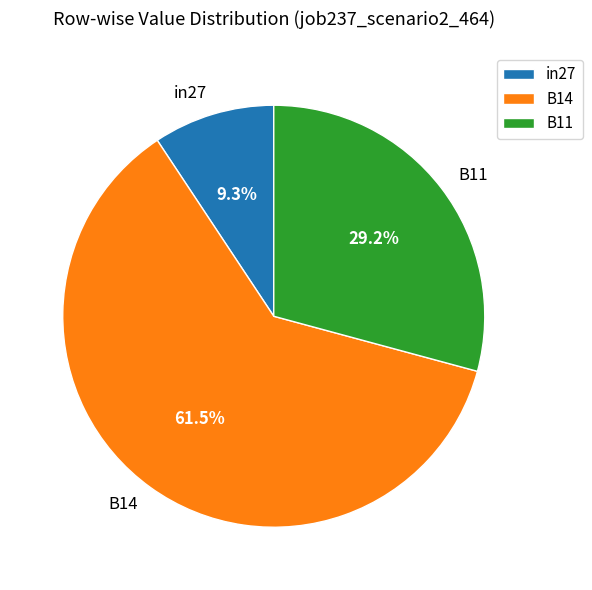

Count the number of slices in the pie.

3